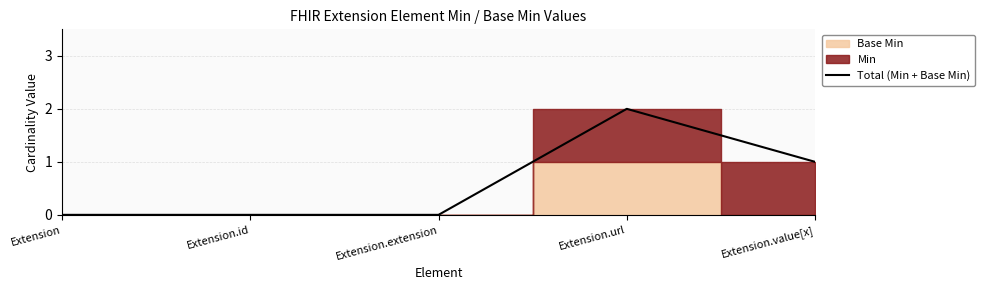

Does the chart display data point markers on the line(s)?

No